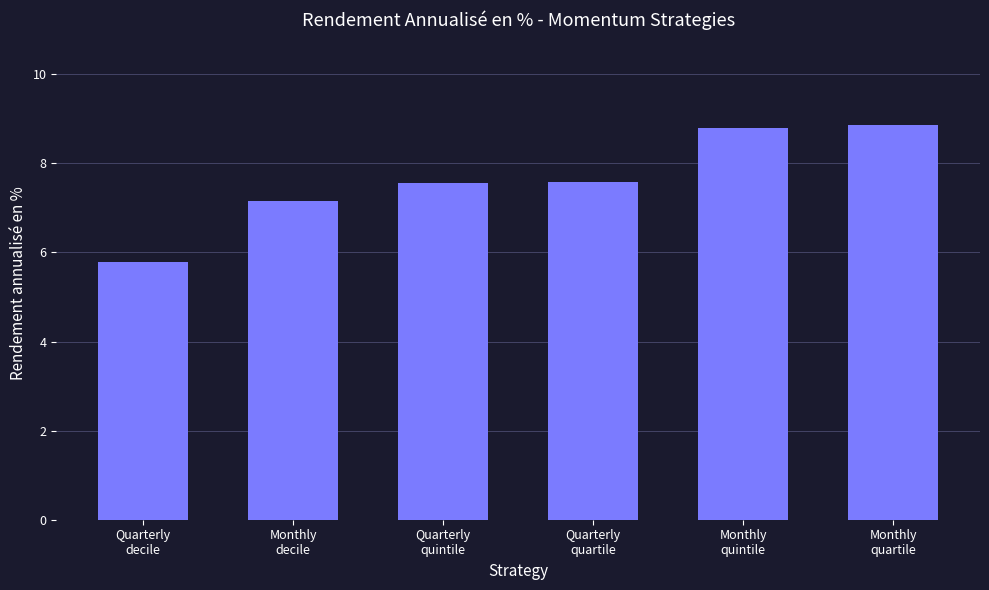

How many bars are there in total?

6